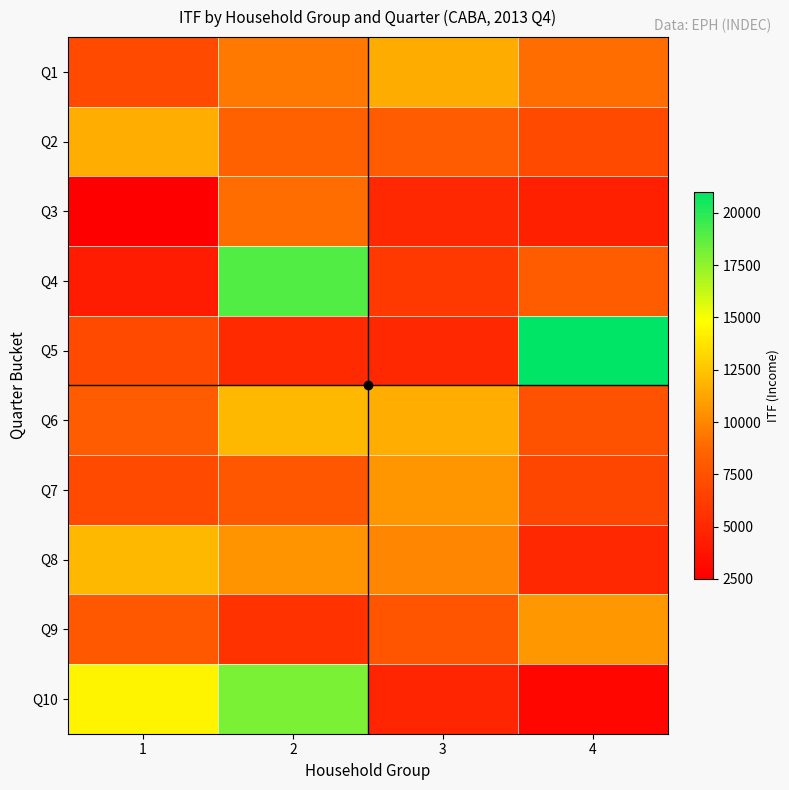

Between 3 and 4, which series saw the biggest shift?

Q5